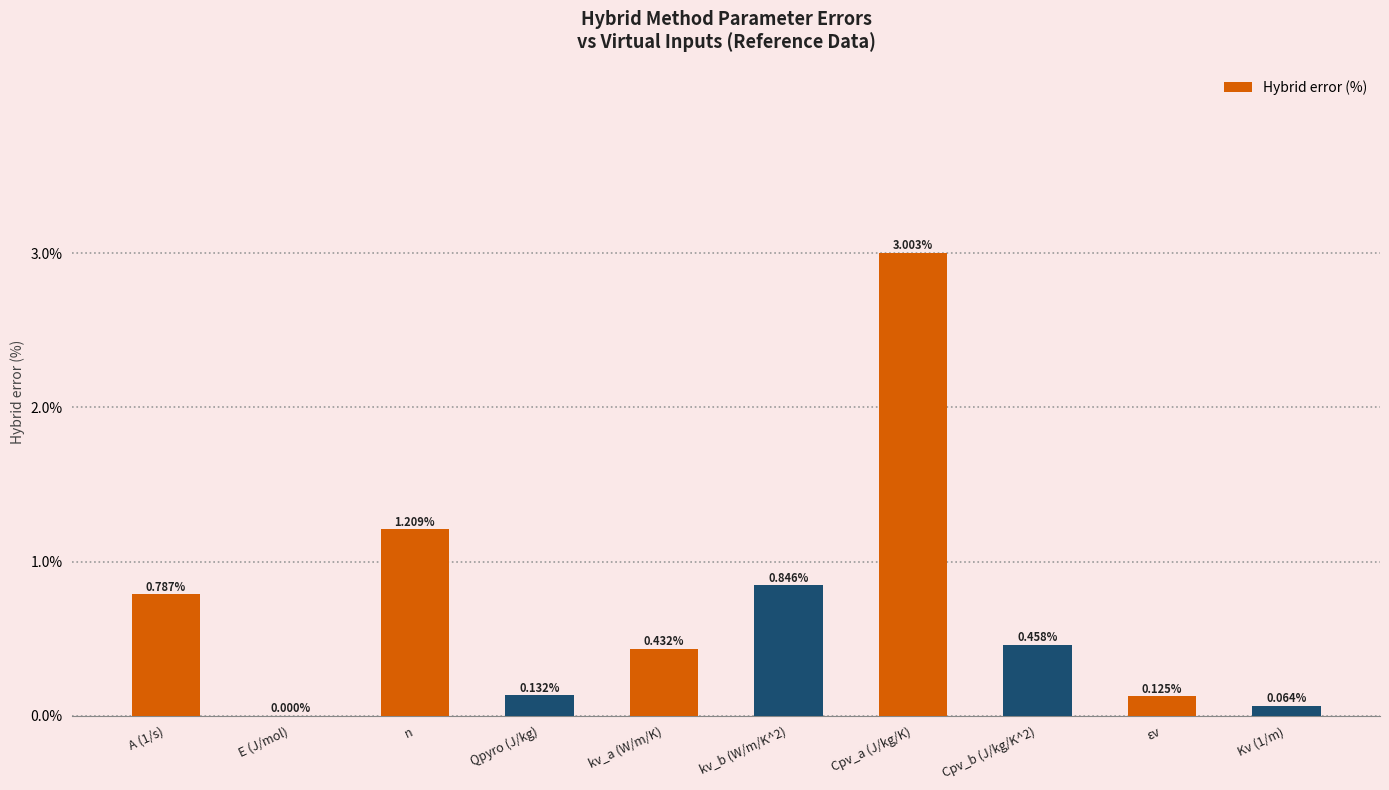

Rank the categories by value from highest to lowest.

Cpv_a (J/kg/K), n, kv_b (W/m/K^2), A (1/s), Cpv_b (J/kg/K^2), kv_a (W/m/K), Qpyro (J/kg), εv, Kv (1/m), E (J/mol)